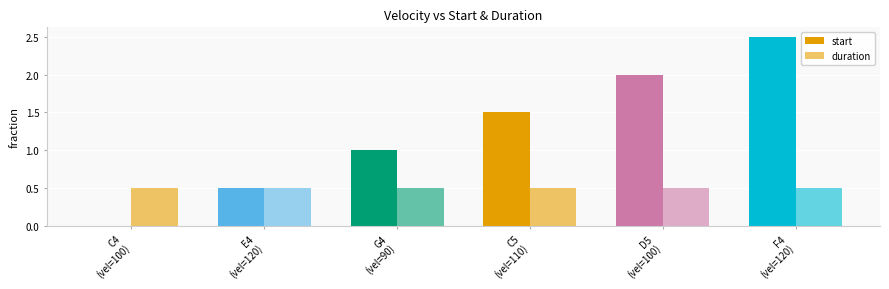

The start series shows 2.5 at F4
(vel=120). True or false?

True